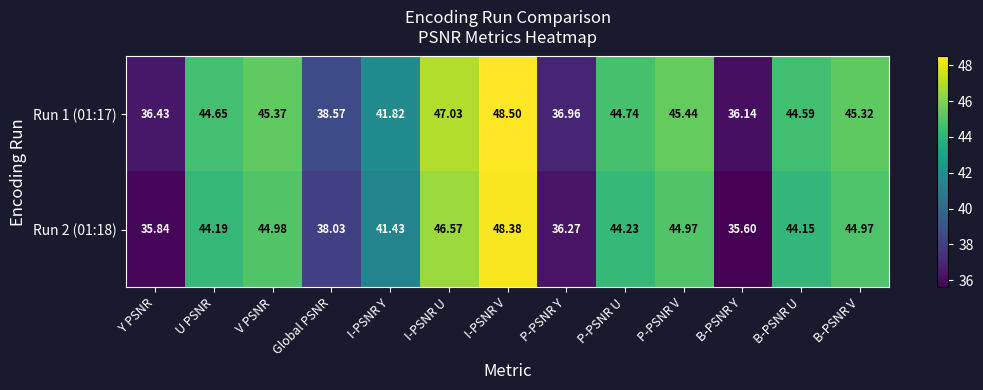

Where does the Run 1 (01:17) series first go above 44?

U PSNR